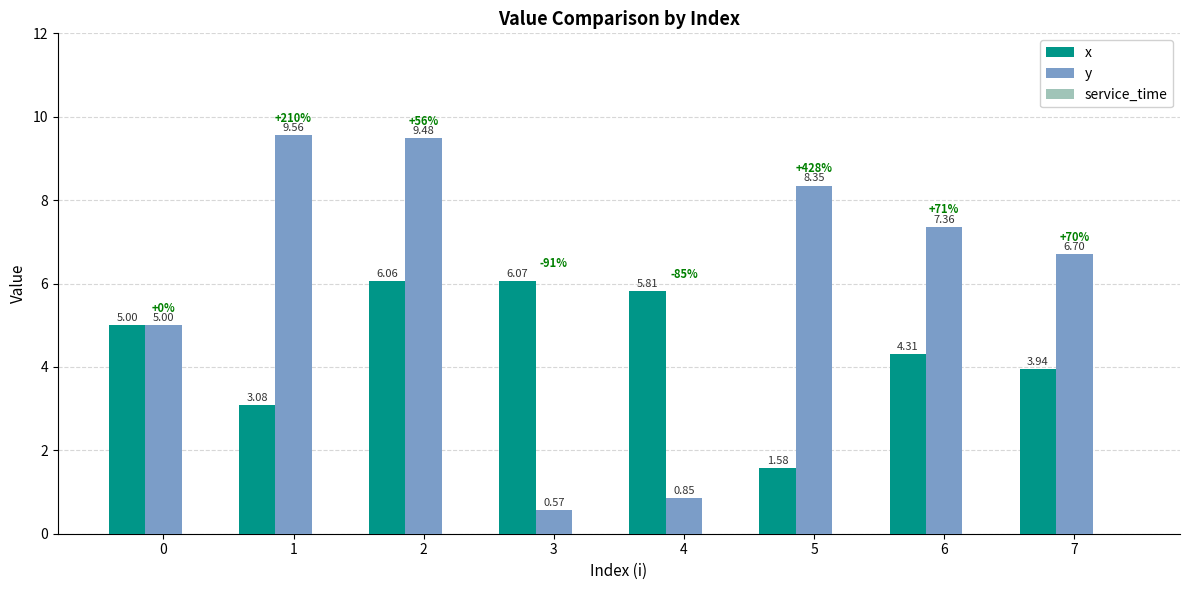

What is the difference between the y values at 1 and 5?

1.2